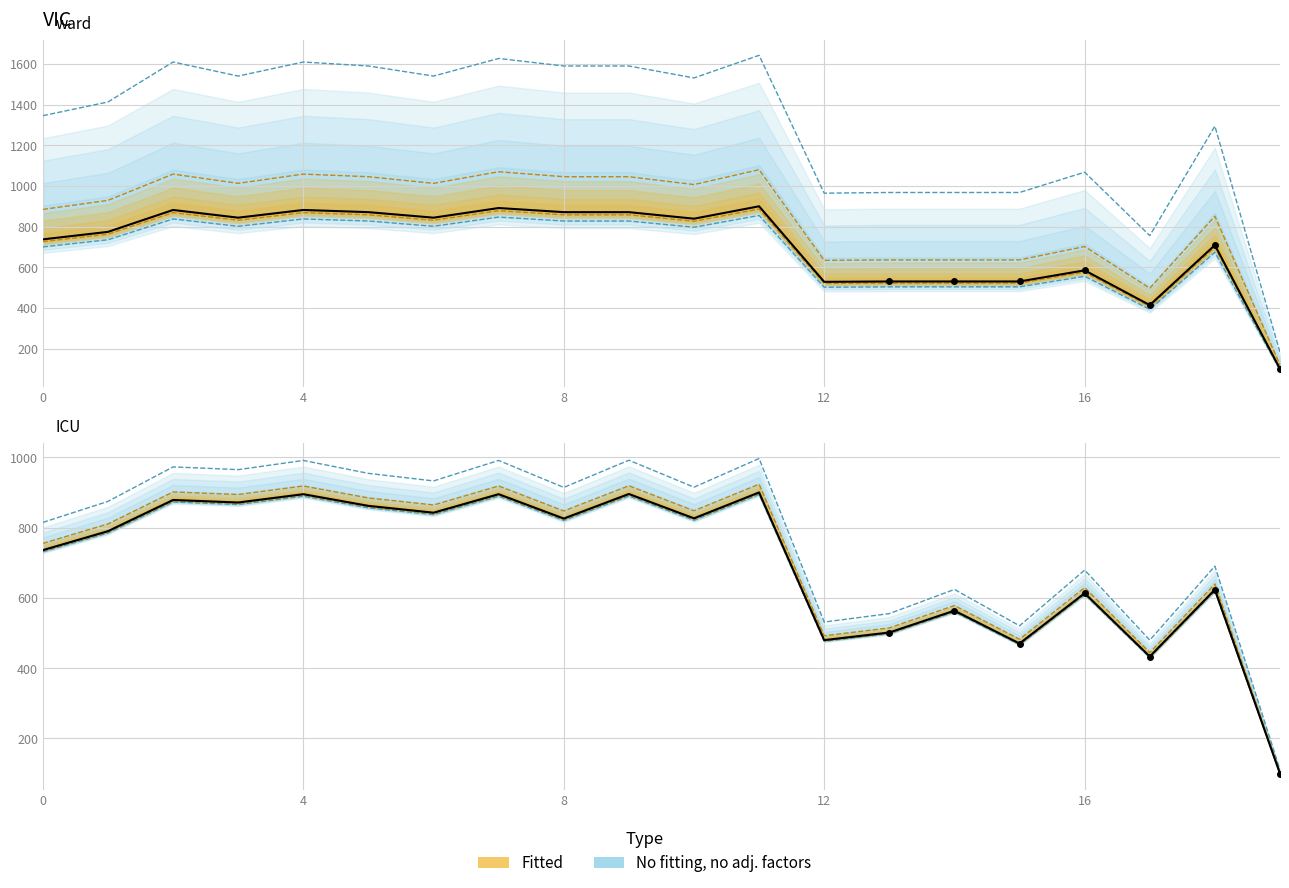

What is the label of the 12th point from the right?

8